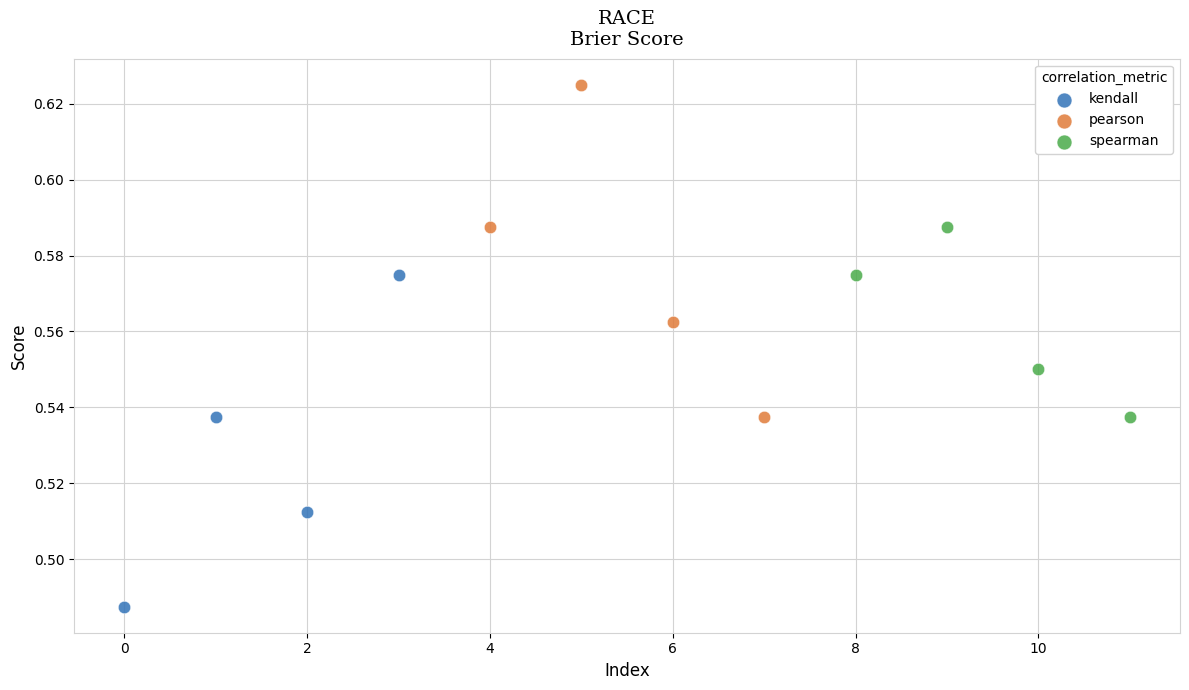

Which series reaches the maximum Y coordinate?

pearson